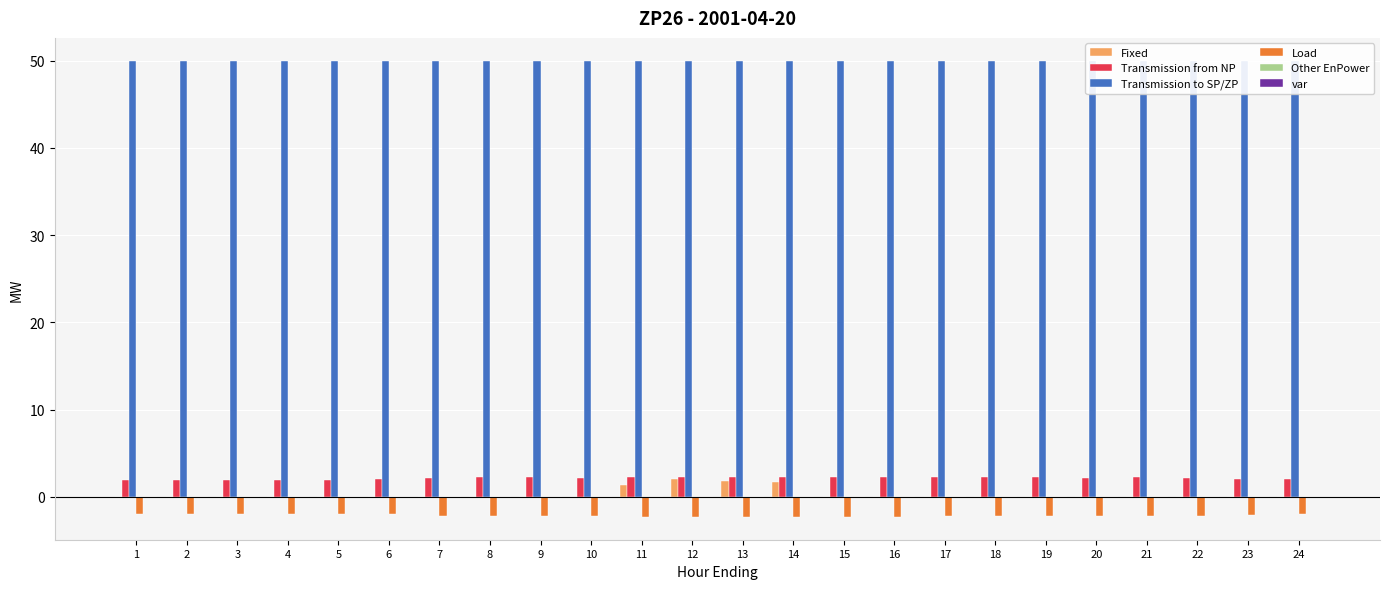

What is the value of the Transmission to SP/ZP bar at the 18th from the left?

50.0